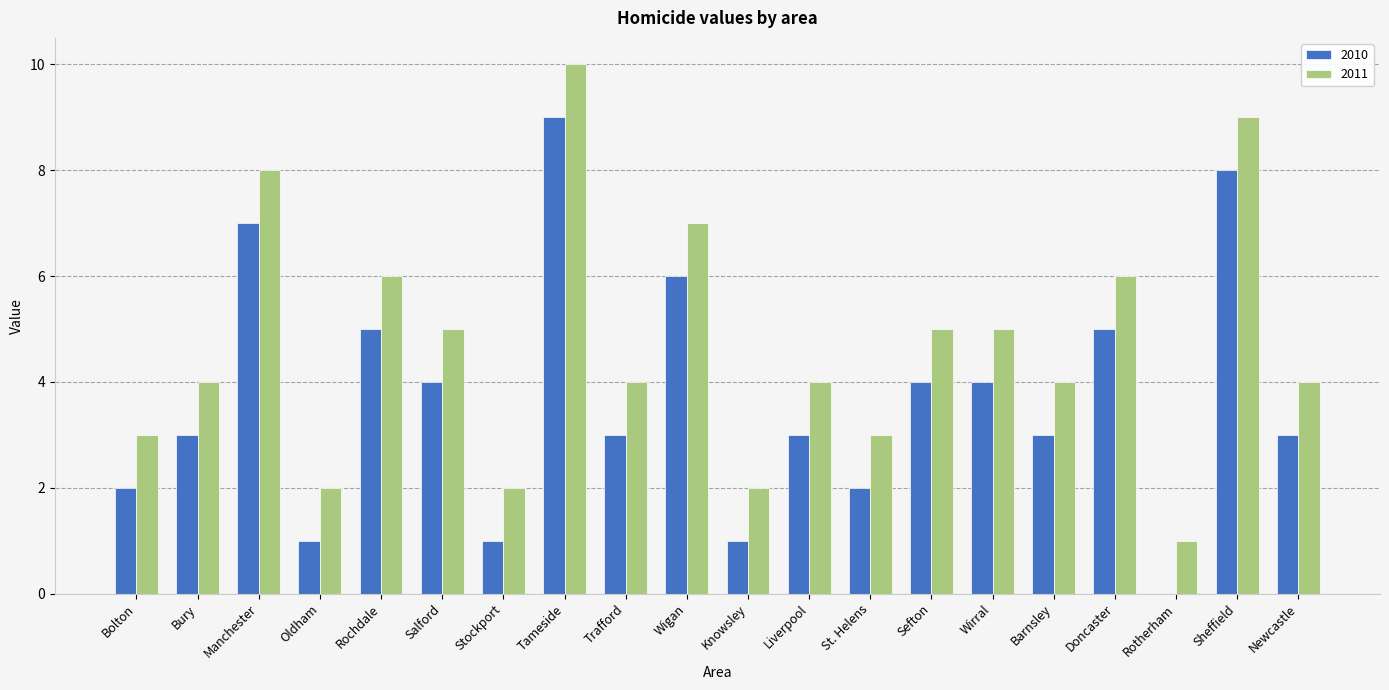

Which label corresponds to the largest value in the chart?

Tameside